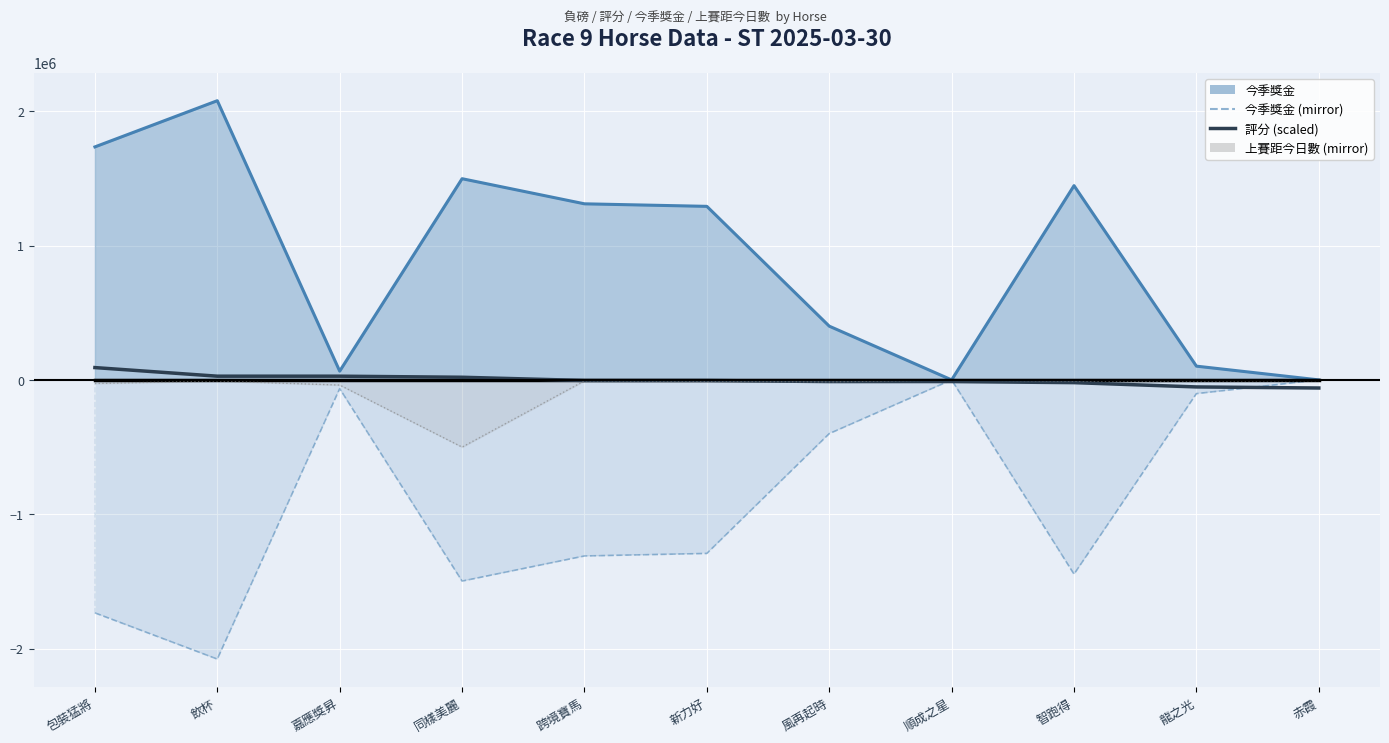

True or false: 今季獎金 mirror line and 今季獎金 (line) intersect in this chart.

False